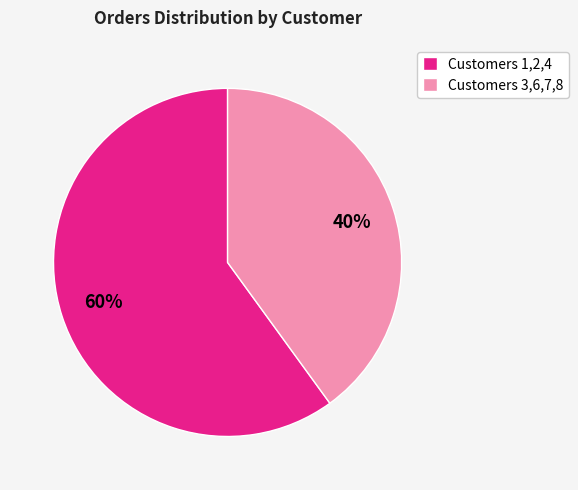

Which has a higher value, Customers 1,2,4 or Customers 3,6,7,8?

Customers 1,2,4